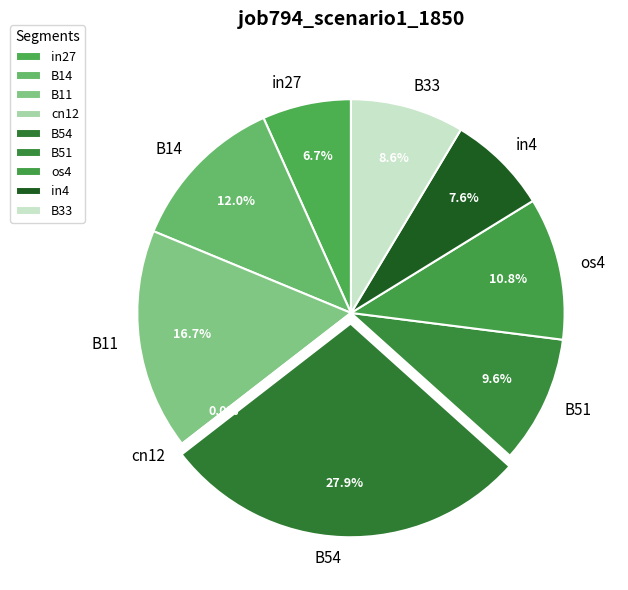

Which slice is the largest?

B54